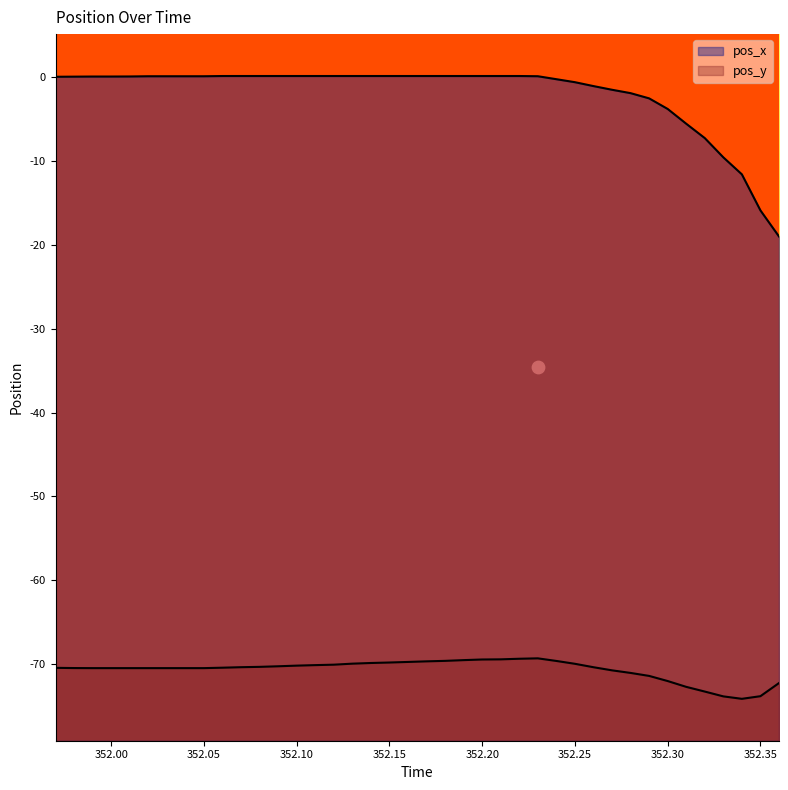

Is the value of pos_x at 352.25 greater than the value of pos_y at 352.09?

Yes